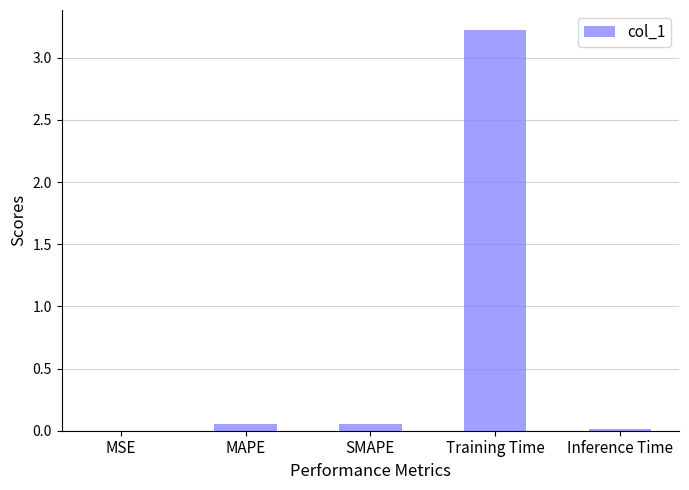

Is it true that the value at Training Time is 3.2?

True